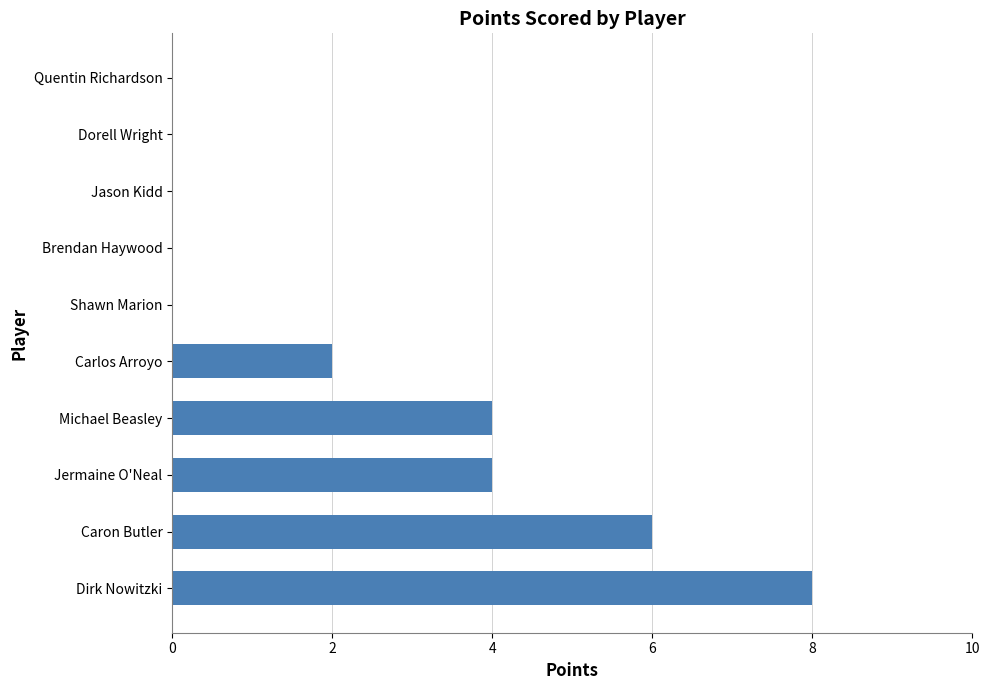

What is the sum of all values?

24